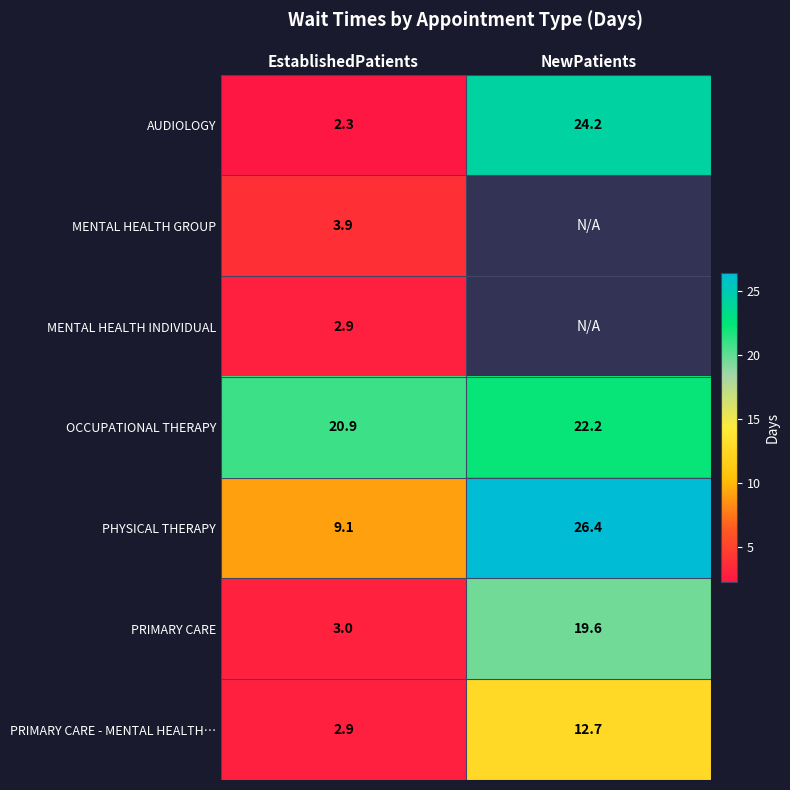

At which label does PRIMARY CARE first exceed 19?

NewPatients